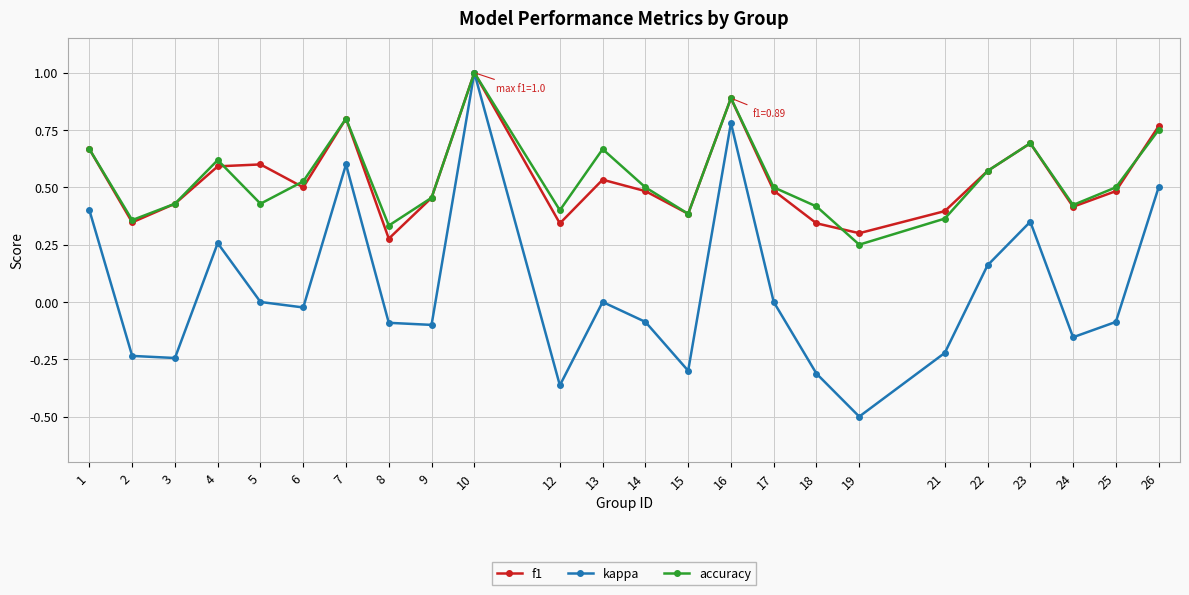

Between 3 and 23, which series saw the biggest shift?

kappa